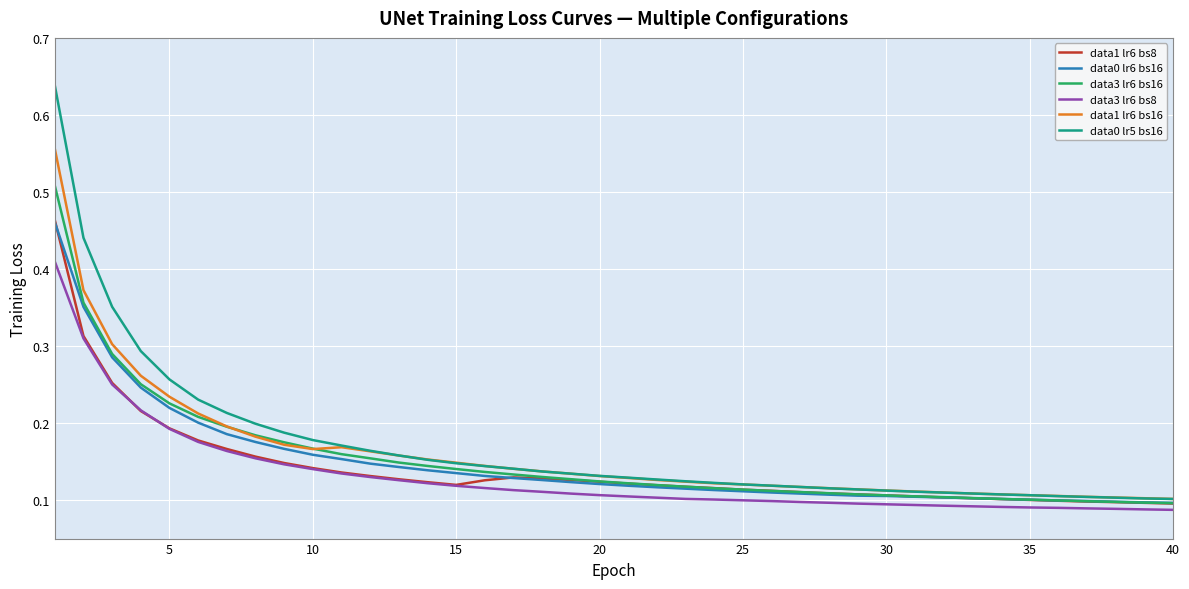

Which series has the largest range (max minus min)?

data0 lr5 bs16